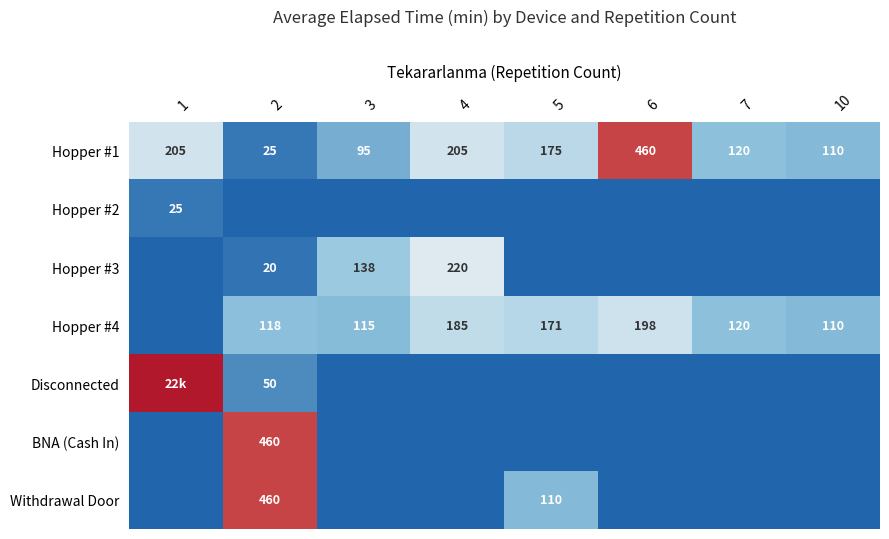

At how many categories does at least one series exceed 320?

3